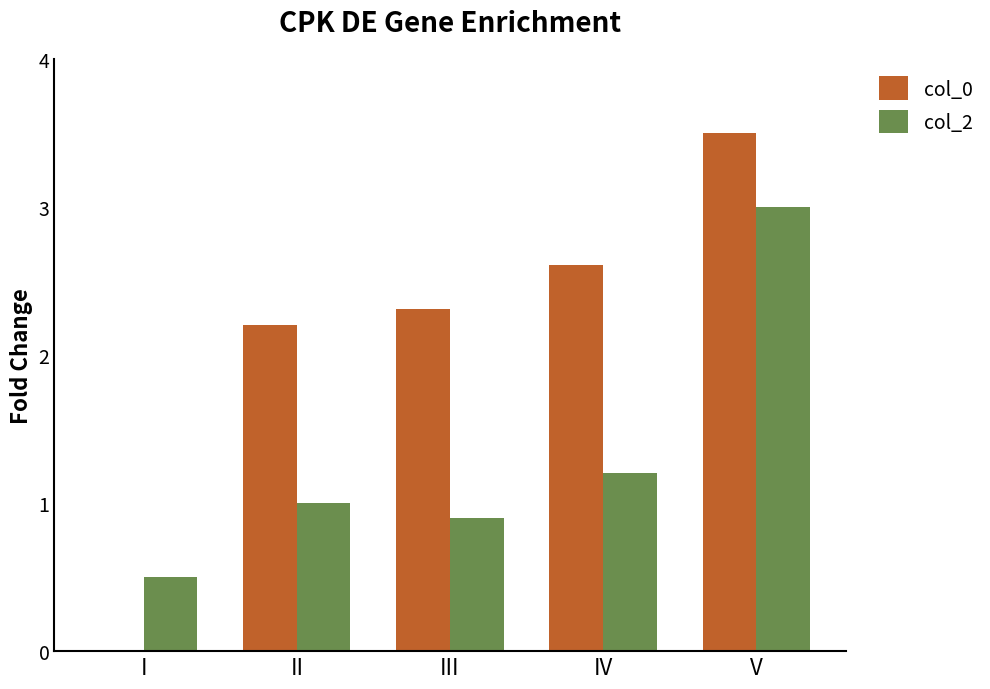

Reading left to right, extract all data points from this chart.

col_0: I=0.0	II=2.2	III=2.3	IV=2.6	V=3.5
col_2: I=0.5	II=1.0	III=0.9	IV=1.2	V=3.0